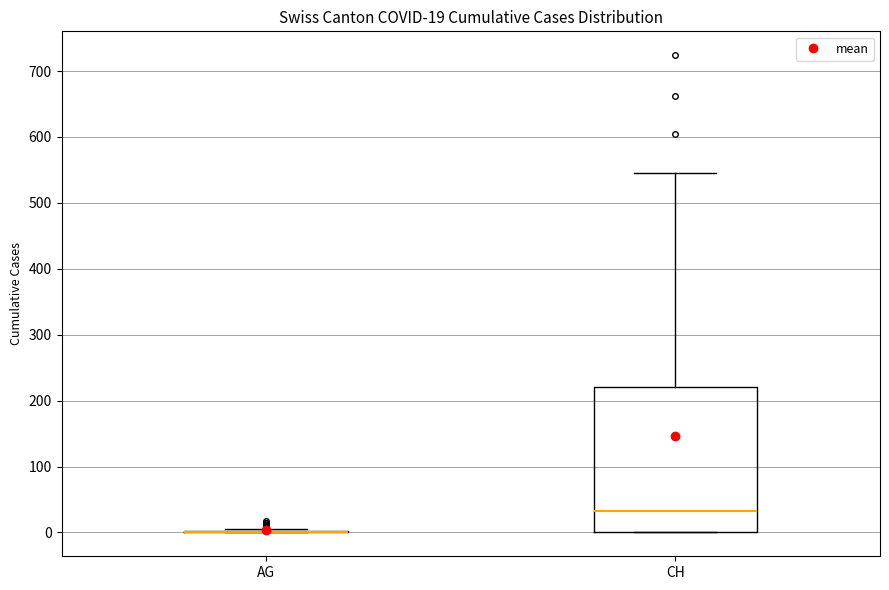

Which box is the tallest, from its lower edge to its upper edge?

CH